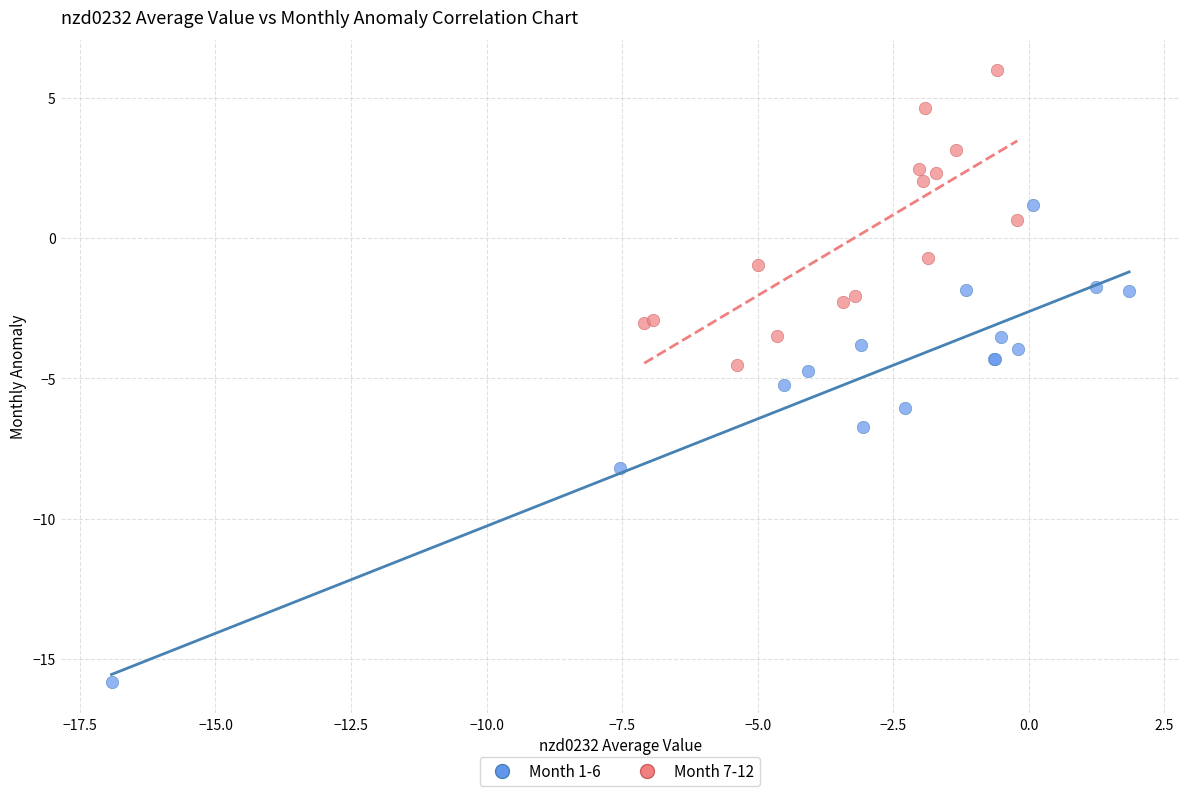

Which series has the largest Y range (max minus min)?

Month 1-6